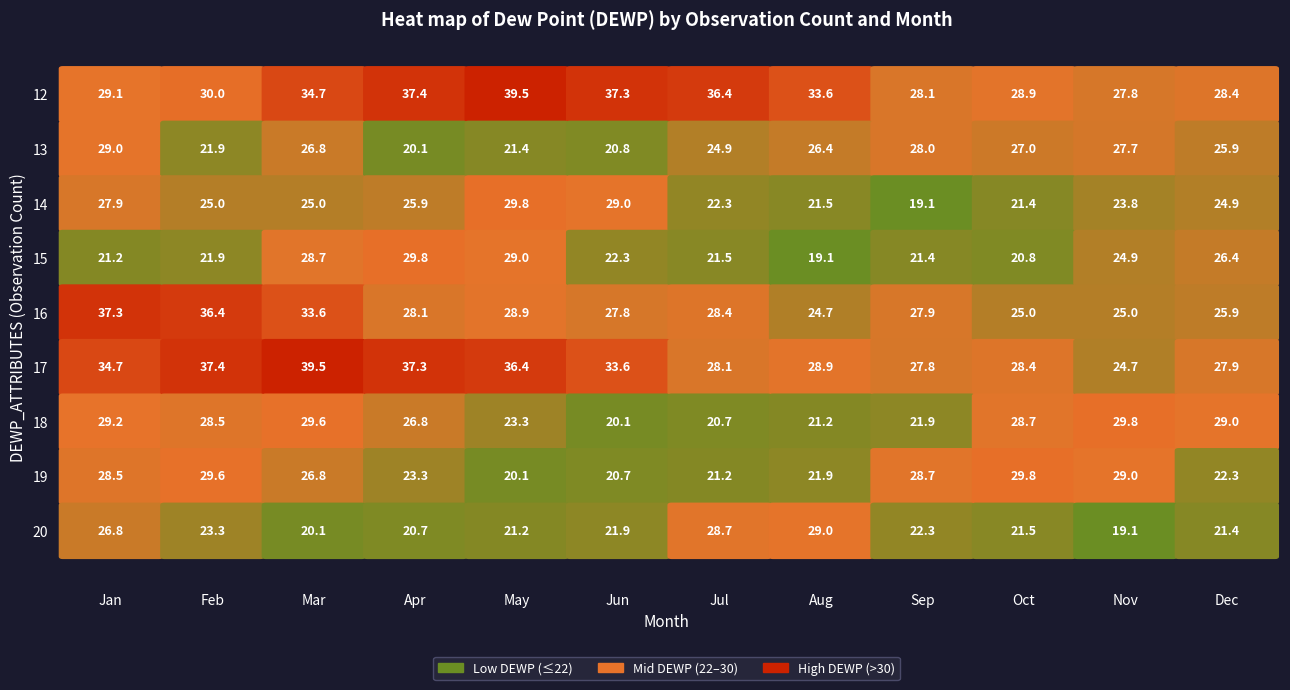

List the labels in order of 18 value, smallest first.

5, 6, 7, 8, 4, 3, 1, 9, 11, 0, 2, 10